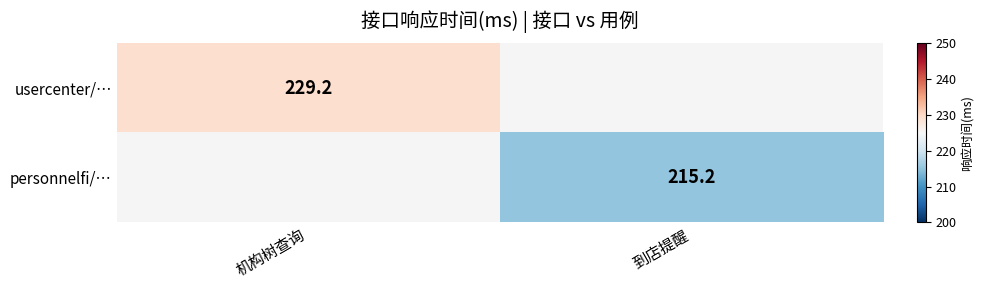

At how many categories does at least one series exceed 226?

1